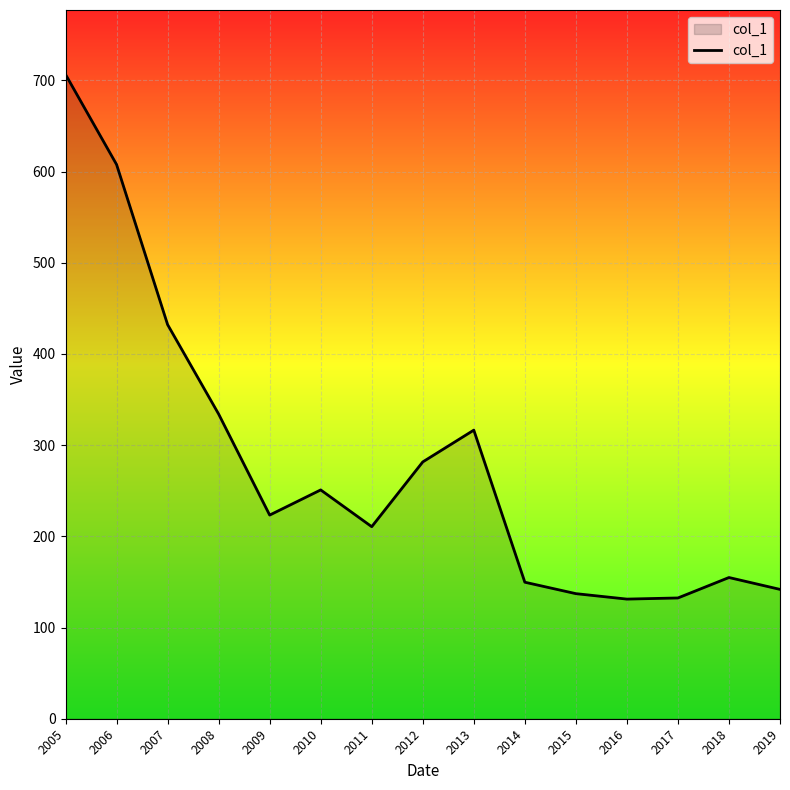

What is the smallest value displayed?

131.2